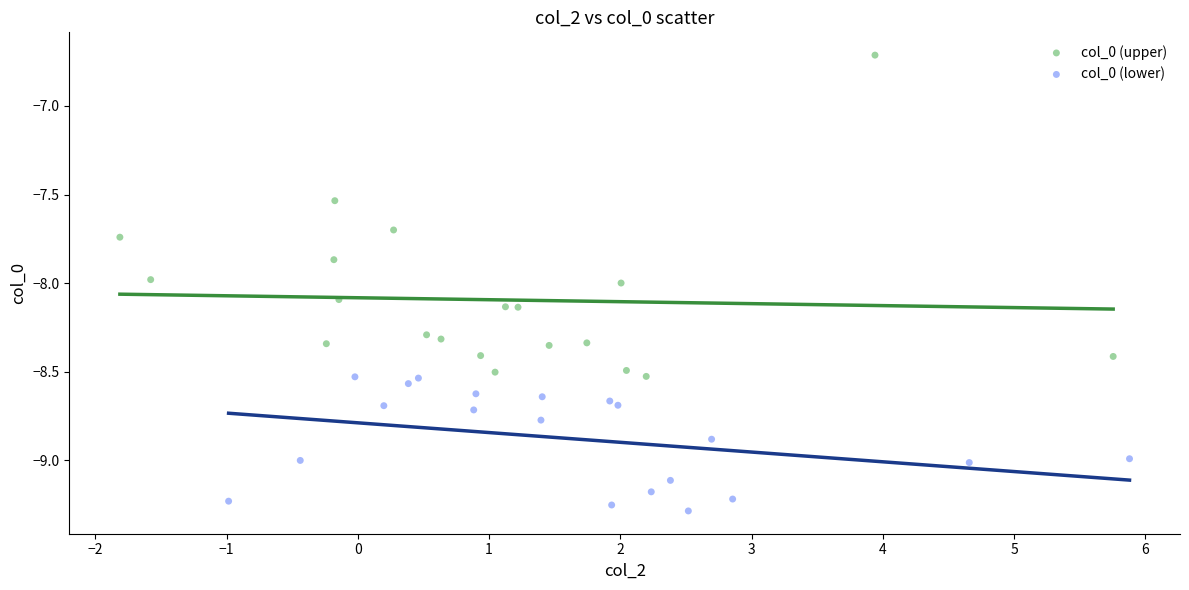

Which series has the widest spread of Y values?

col_0 (upper)